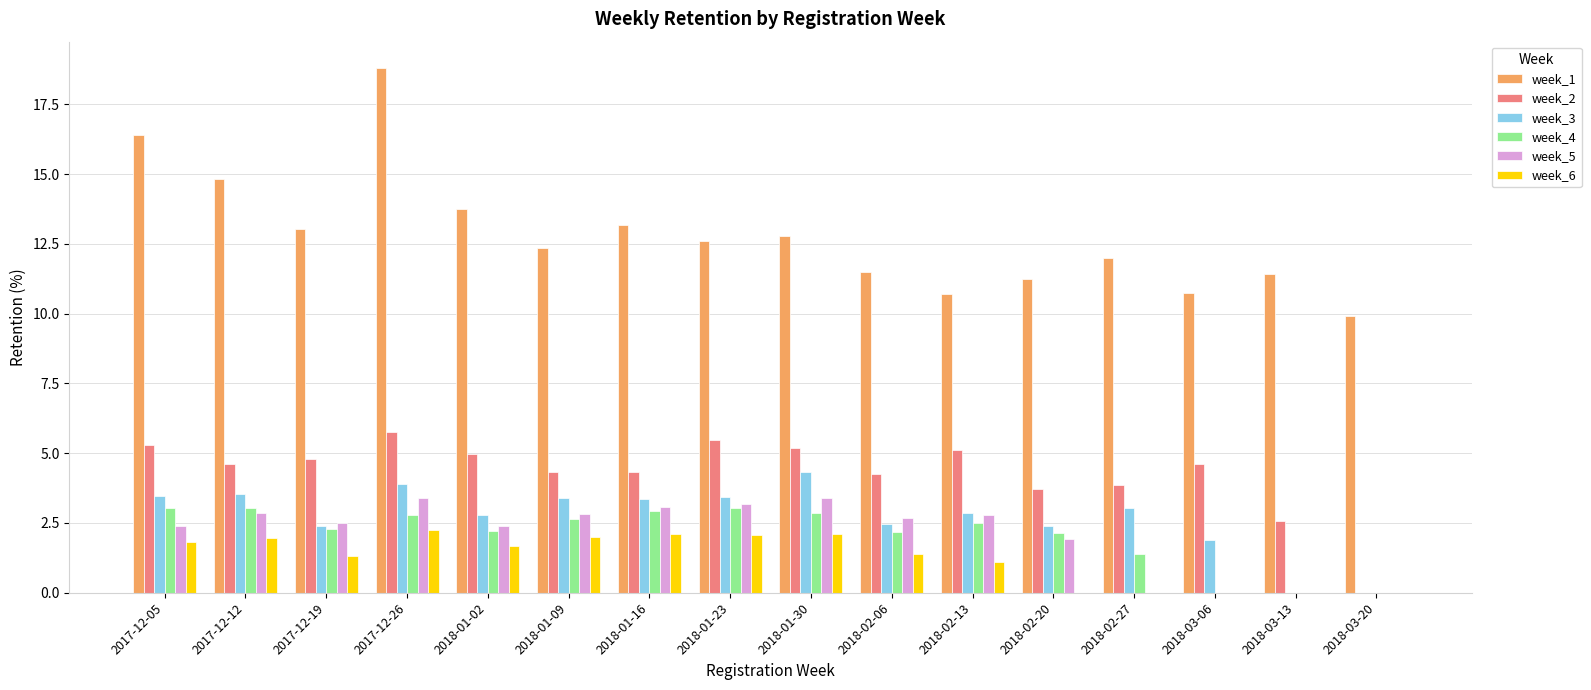

Where is week_4 nearest to the value 1?

2018-02-27